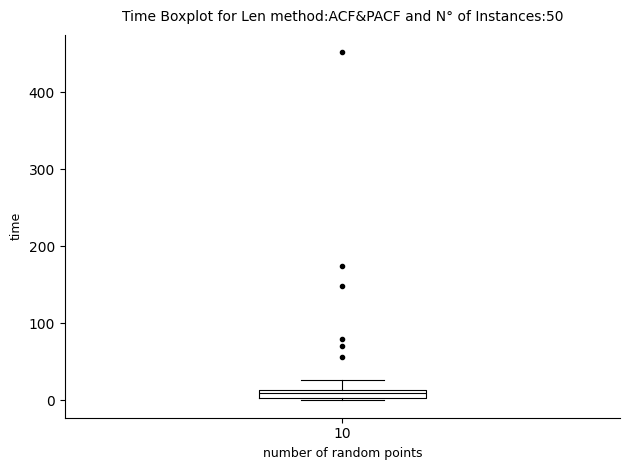

Where is the upper edge of the box at x = 10 on the y-axis? The values are not printed on the chart, so give them approximately, as read against the axis.

10